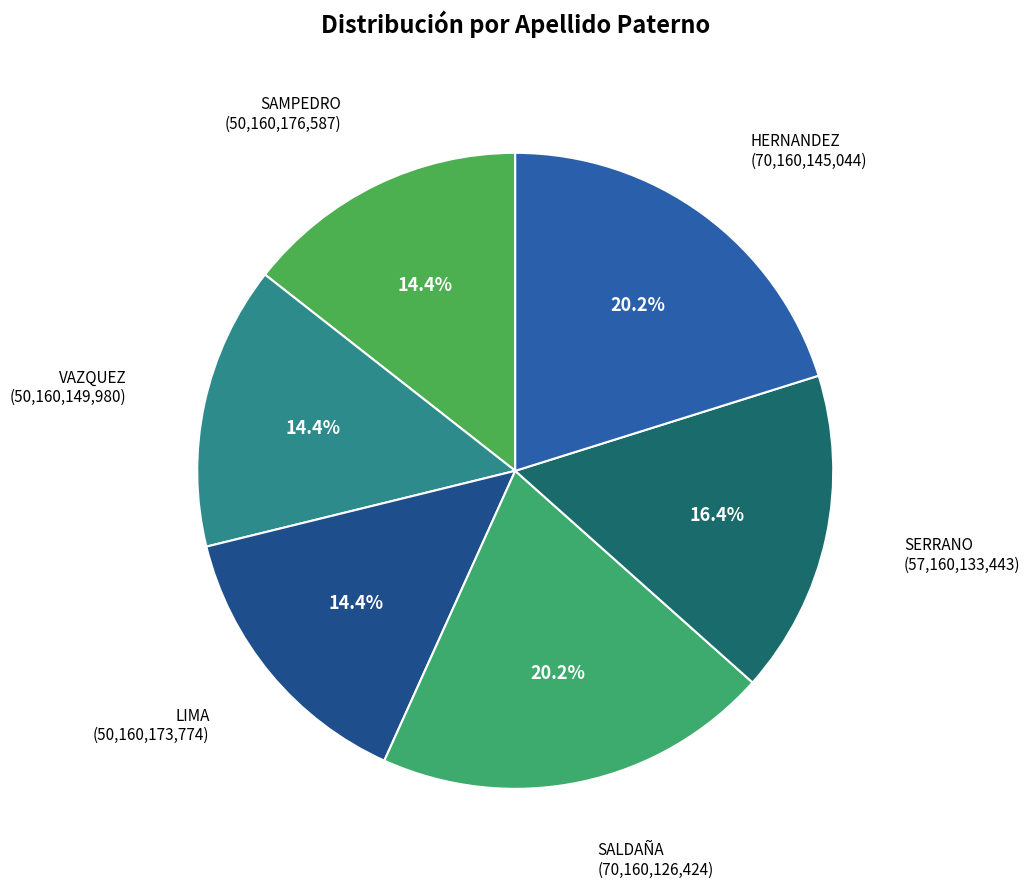

Do SERRANO and SAMPEDRO together represent more than half of the pie?

No